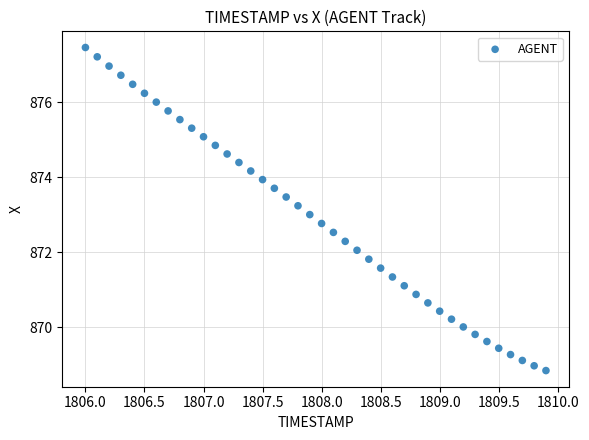

What is the range of X values (max minus min)?

3.9